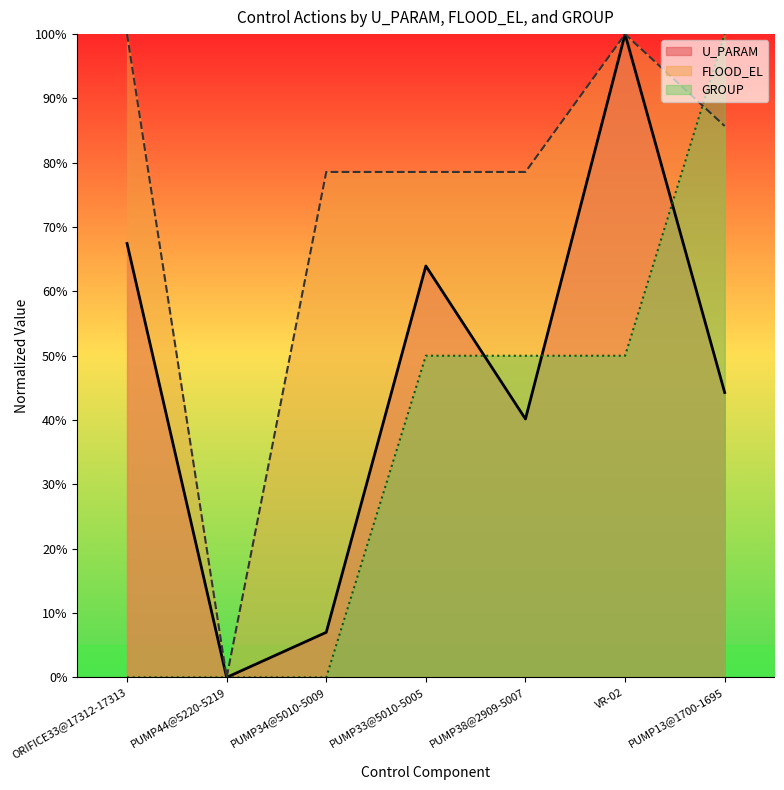

List the series in order of their peak value, highest first.

U_PARAM, FLOOD_EL, GROUP